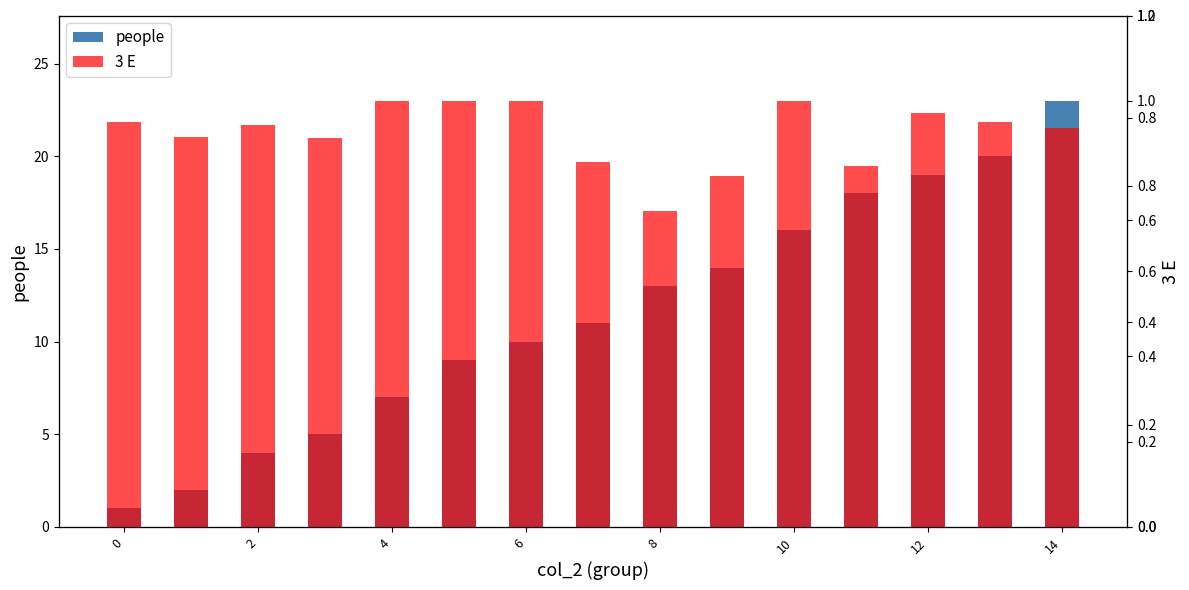

How many categories are shown in the chart?

15